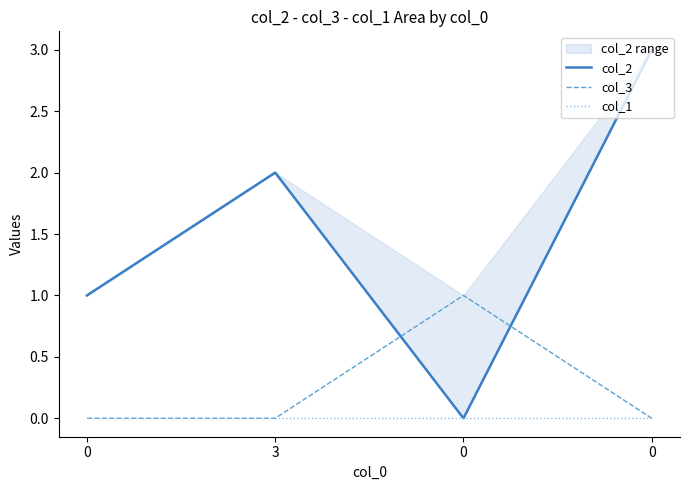

Reading left to right, list all the values displayed in this chart.

col_2: 1	2	0	3
col_3: 0	0	1	0
col_1: 0	0	0	0